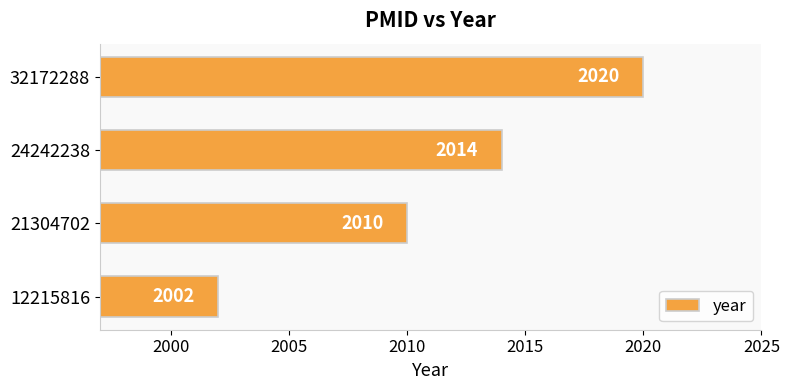

What is the greatest value displayed?

2020